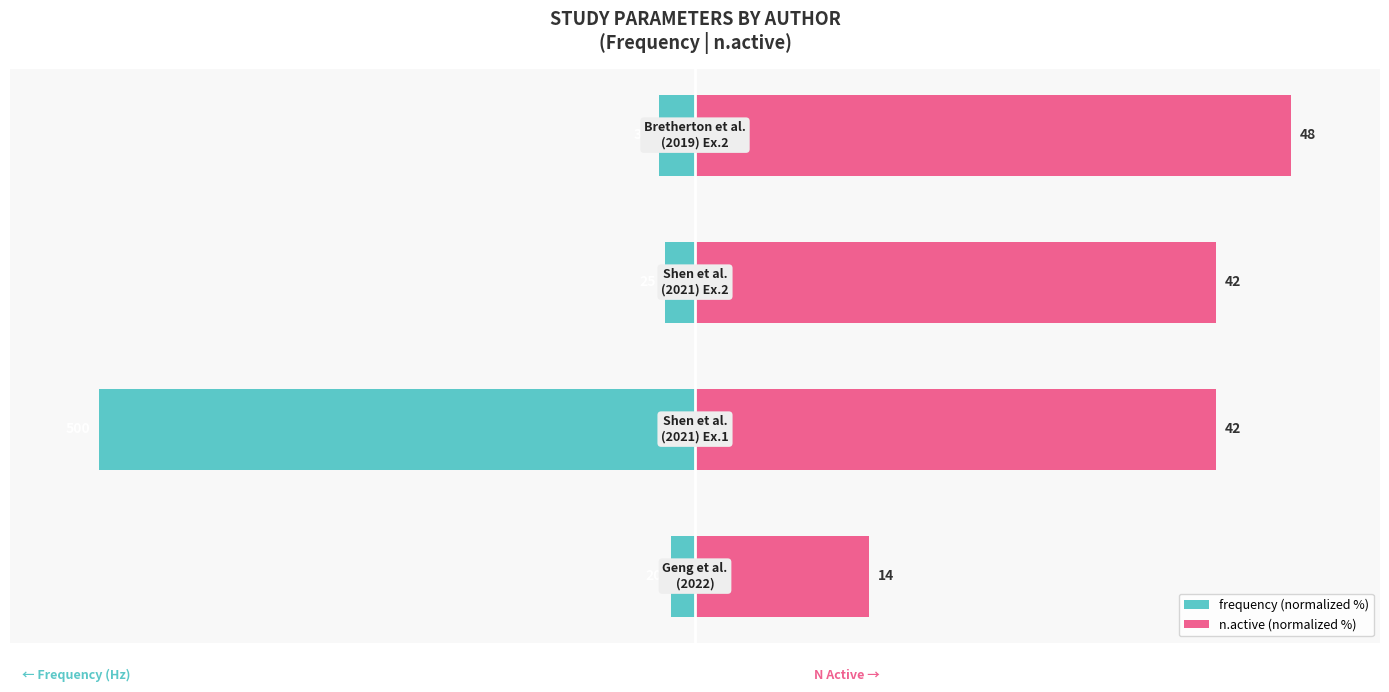

Reading left to right, transcribe all the data shown in this chart.

frequency (normalized %): 0=-4.0	1=-100.0	2=-5.0	3=-6.0
n.active (normalized %): 0=29.2	1=87.5	2=87.5	3=100.0